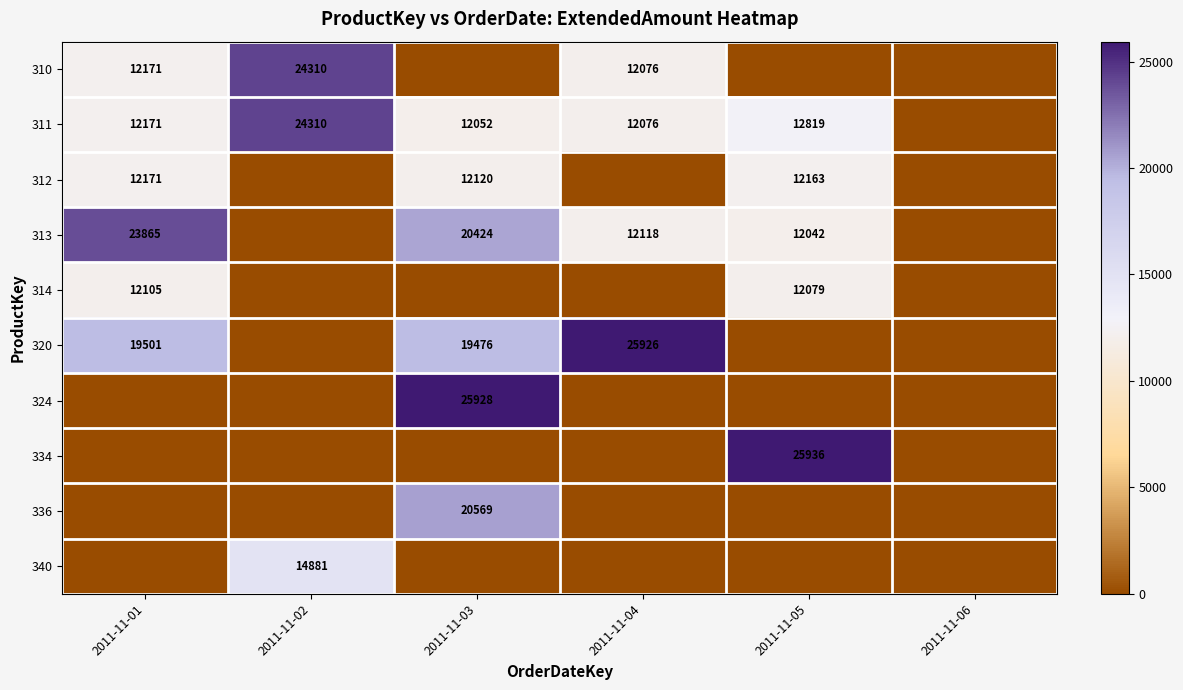

The value of 320 at 2011-11-04 is 25926. True or false?

True